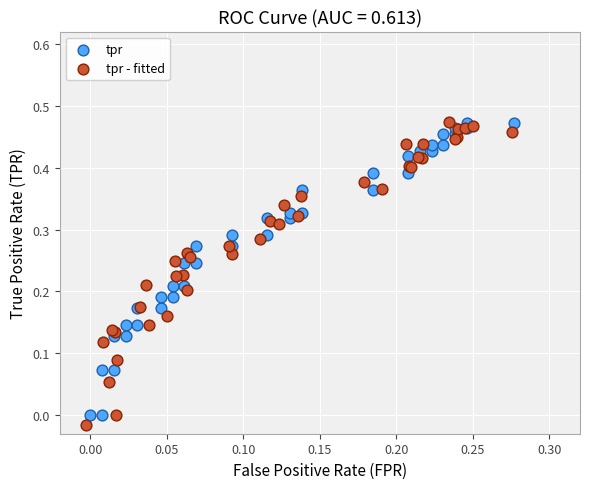

Which series has the widest spread of Y values?

tpr - fitted